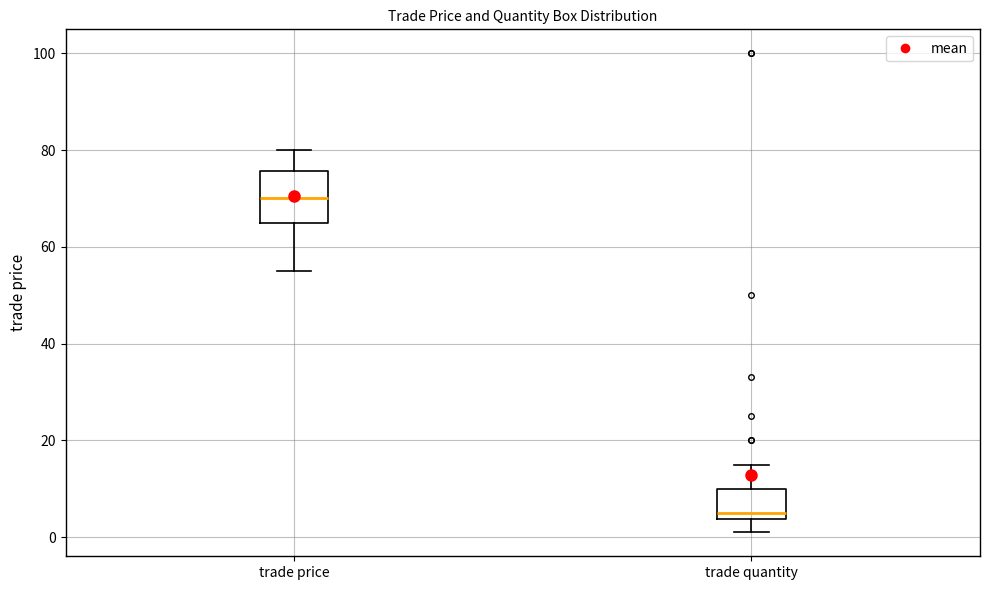

Which box's median line is the lowest?

trade quantity